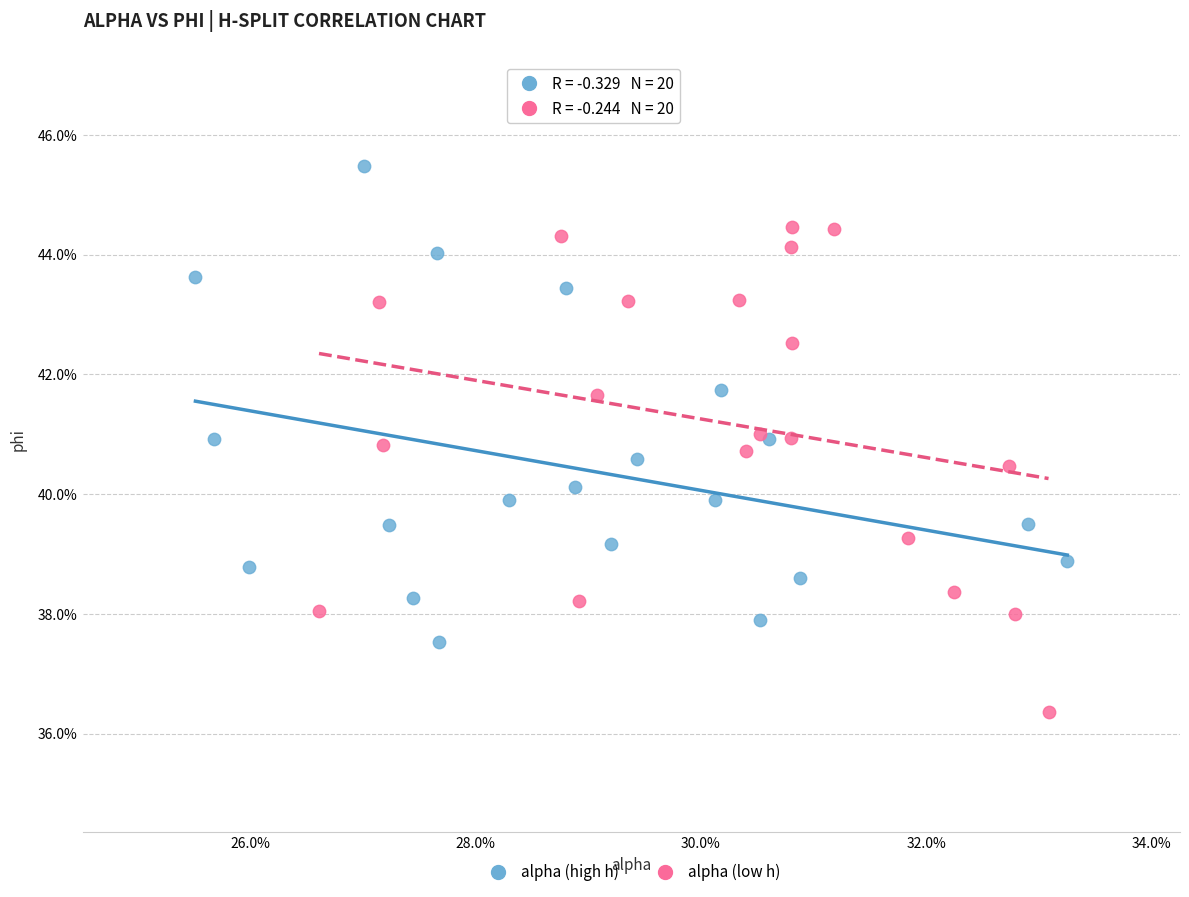

Which series reaches the minimum Y coordinate?

alpha (low h)